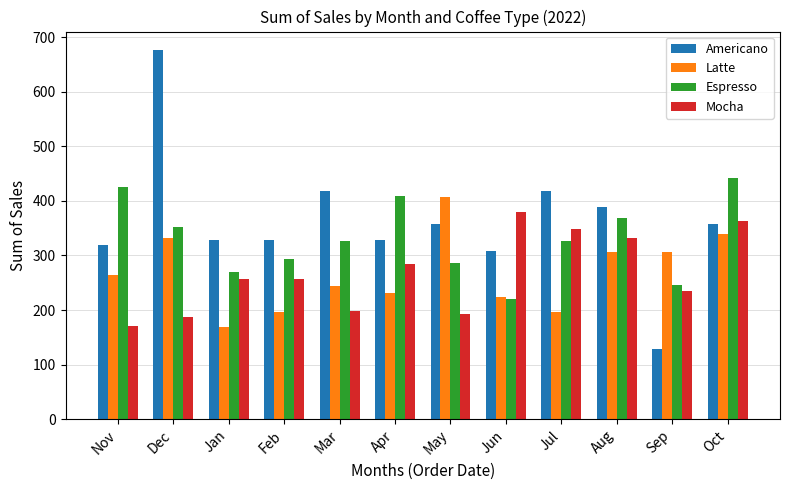

At how many categories does at least one series exceed 652?

1